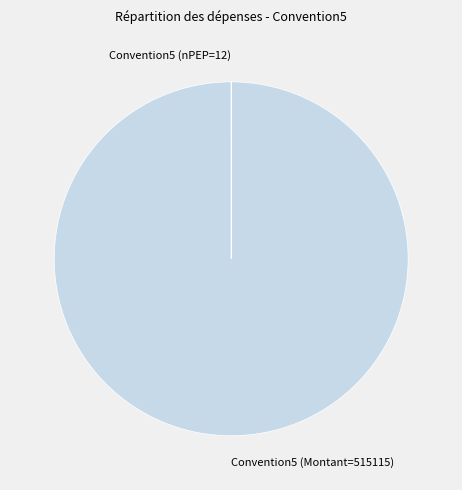

True or false: Convention5 (Montant=515115) accounts for 92% of the total.

False